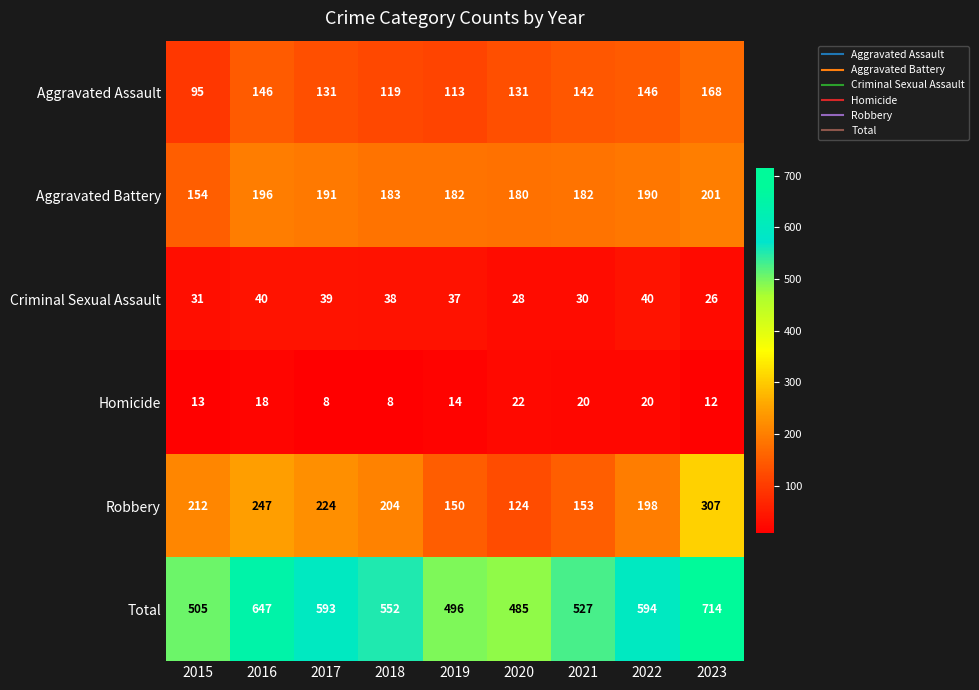

Count the number of data series in this chart.

6